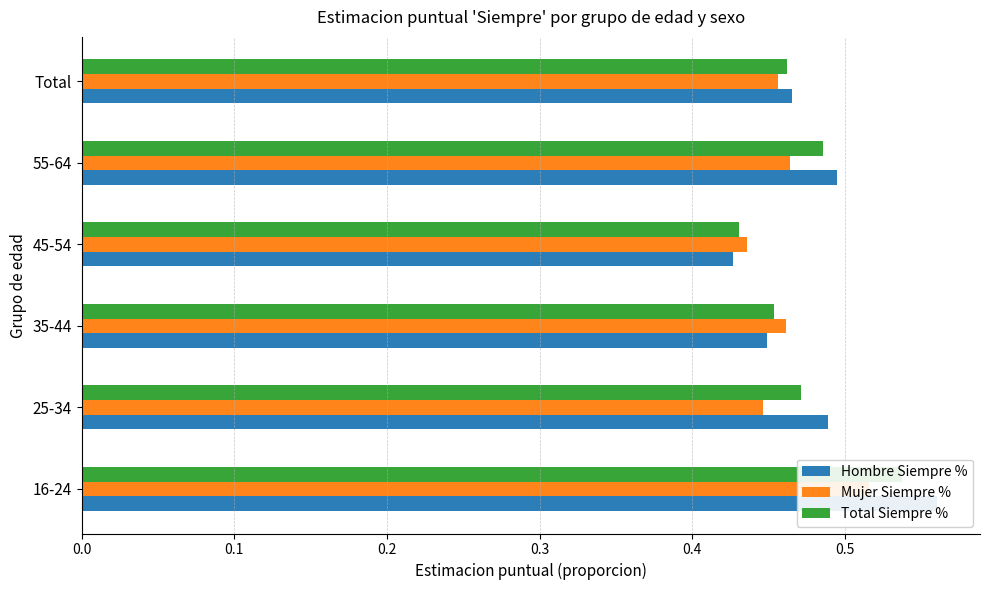

What is the smallest value displayed?

0.4